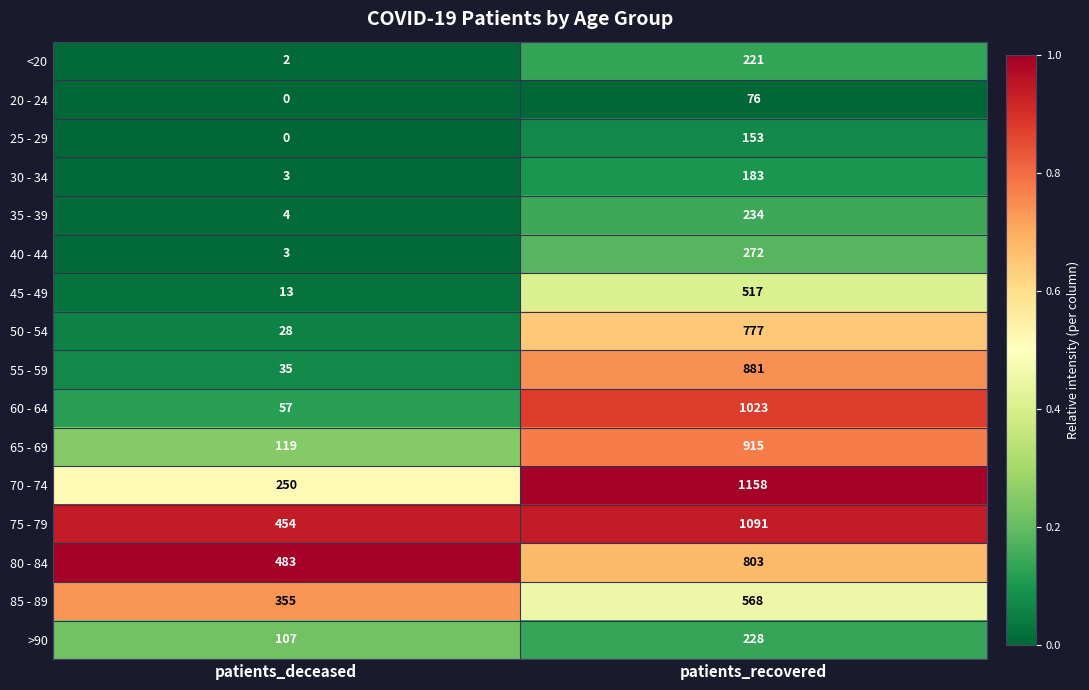

What is the total value across all series at patients_recovered?

9100